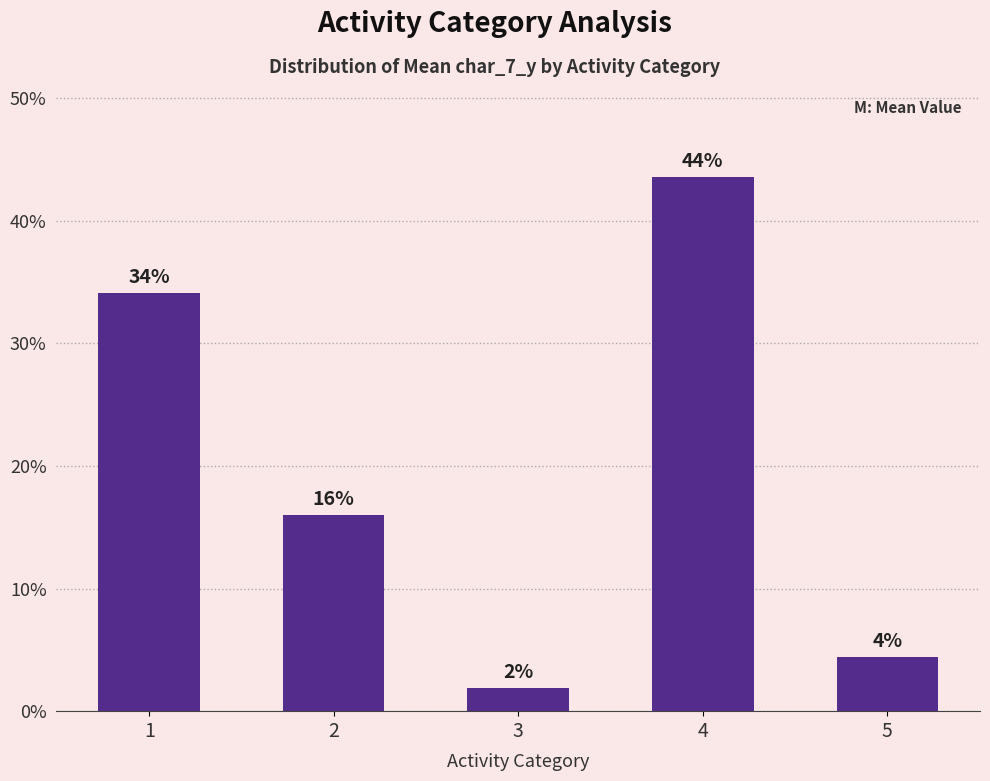

Reading right to left, what are all the values shown in this chart?

4.4	43.6	1.9	16.0	34.1